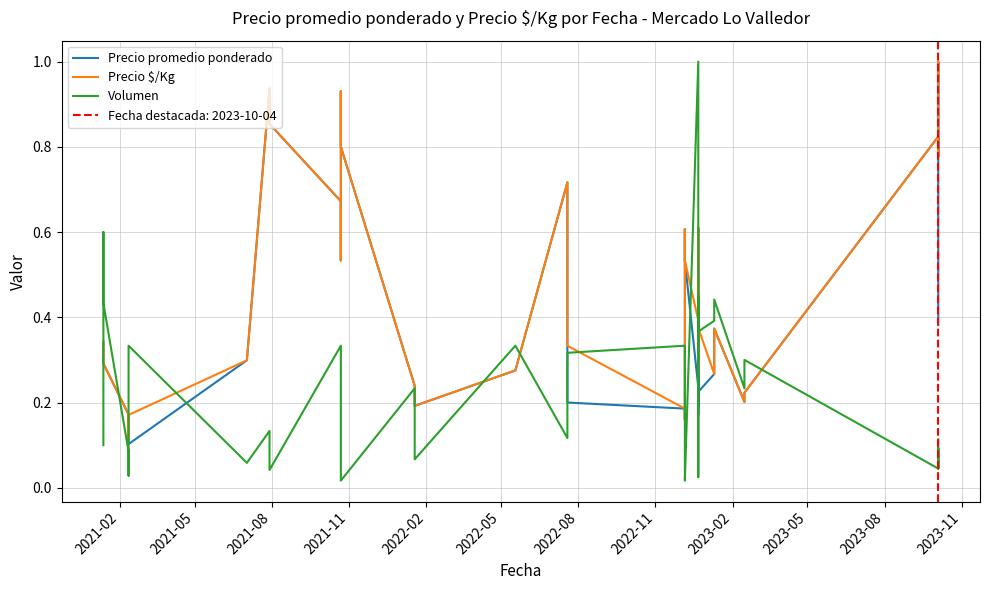

Reading left to right, list all the values displayed in this chart.

Precio promedio ponderado: 0.3	0.3	0.3	0.2	0.1	0.2	0.1	0.1	0.3	0.9	0.9	0.7	0.5	0.9	0.8	0.2	0.2	0.3	0.7	0.2	0.2	0.2	0.6	0.5	0.2	0.4	0.2	0.3	0.6	0.5	0.2	0.2	0.3	0.4	0.2	0.2	0.8	0.8	1.0	0.4
Precio $/Kg: 0.3	0.3	0.3	0.2	0.1	0.2	0.1	0.2	0.3	0.9	0.9	0.7	0.5	0.9	0.8	0.2	0.2	0.3	0.7	0.3	0.2	0.2	0.6	0.5	0.4	0.4	0.3	0.3	0.6	0.5	0.4	0.4	0.3	0.4	0.2	0.2	0.8	0.8	1.0	1.0
Volumen: 0.1	0.6	0.4	0.1	0.0	0.1	0.2	0.3	0.1	0.1	0.0	0.3	0.1	0.1	0.0	0.2	0.1	0.3	0.1	0.3	0.3	0.1	0.1	0.0	1.0	0.4	0.4	0.2	0.1	0.0	0.5	0.4	0.4	0.4	0.2	0.3	0.0	0.1	0.0	0.1